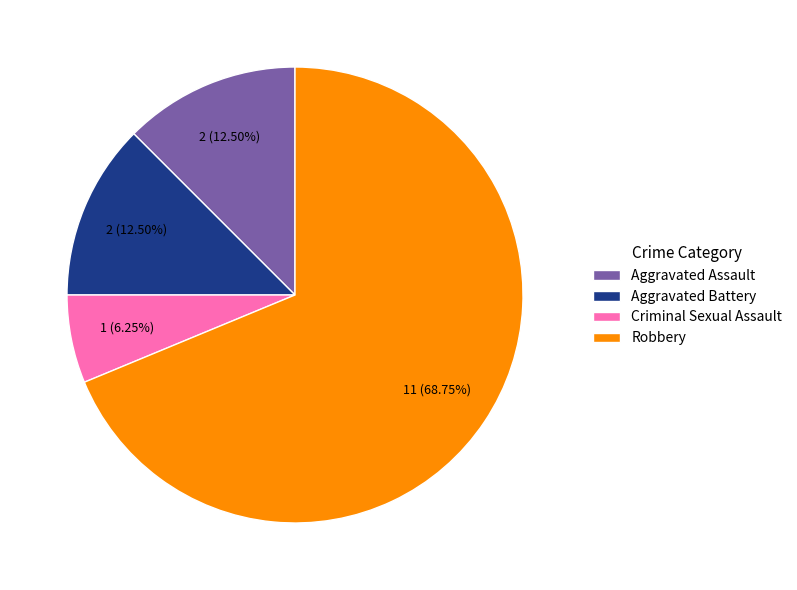

Is it true that Robbery is 69% of the pie?

True